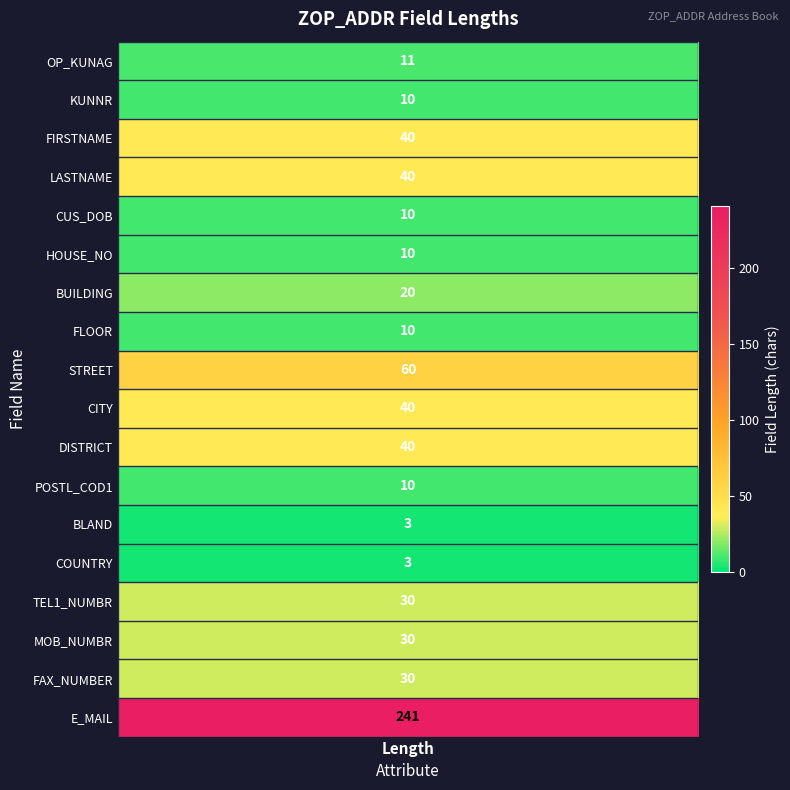

What is the greatest value displayed?

241